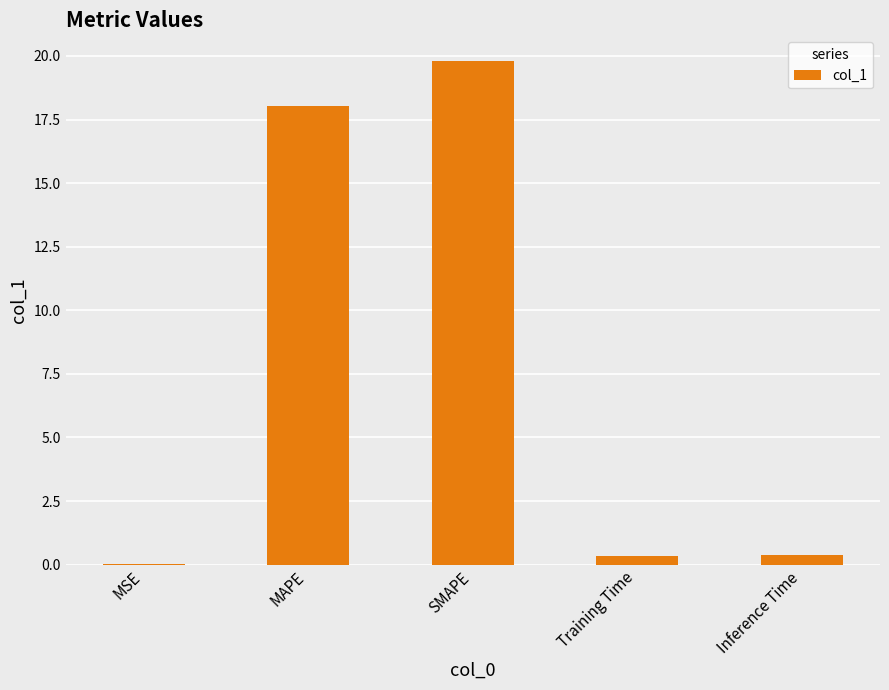

At which category does the chart reach its peak across all series?

SMAPE